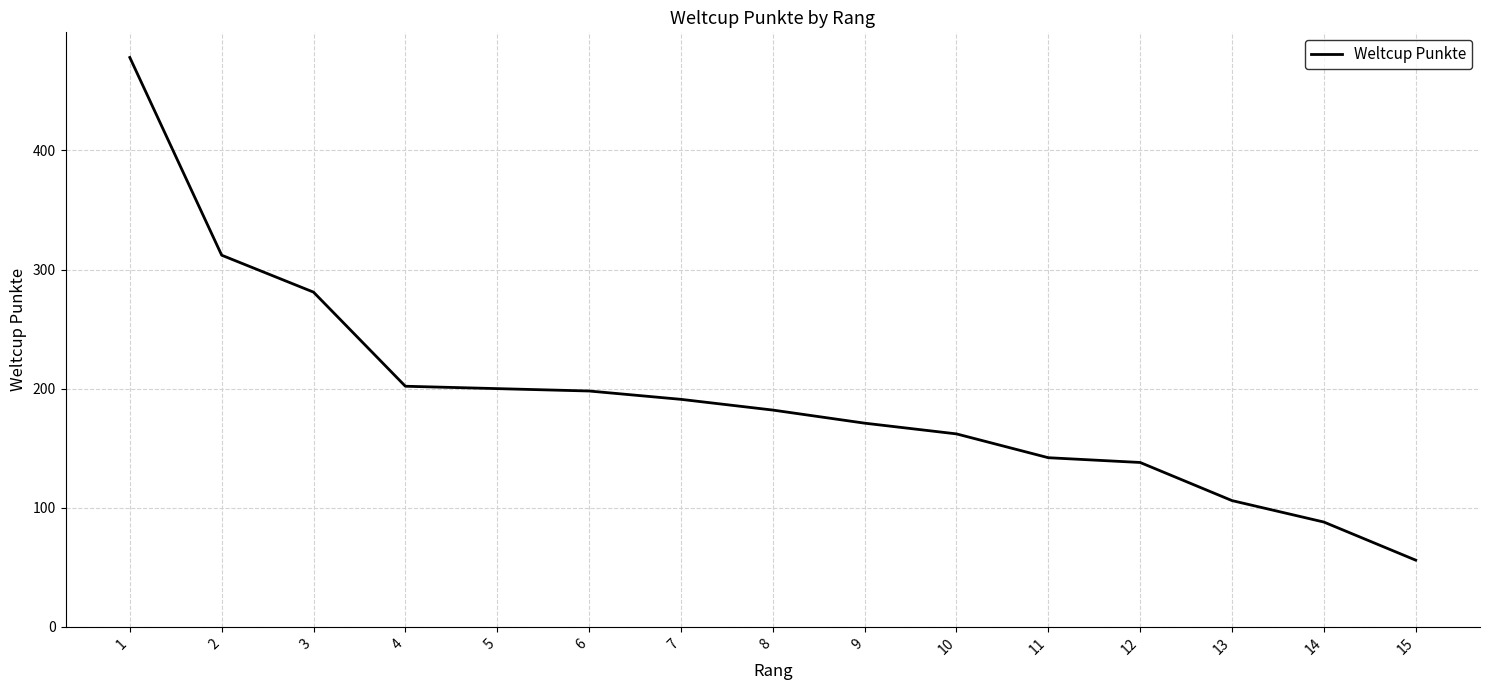

Between 13 and 4, which is larger?

4